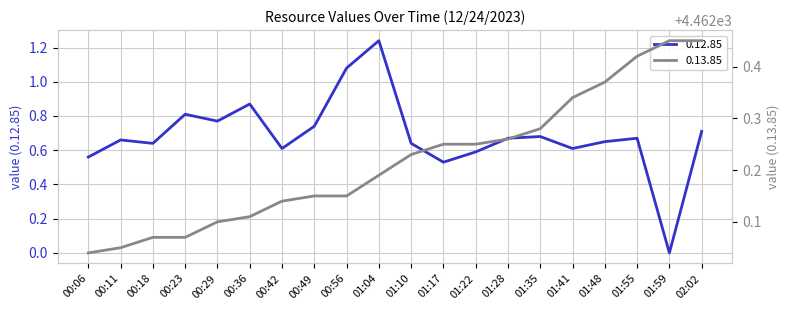

Which category has the lowest value in the 0.13.85 series?

00:06